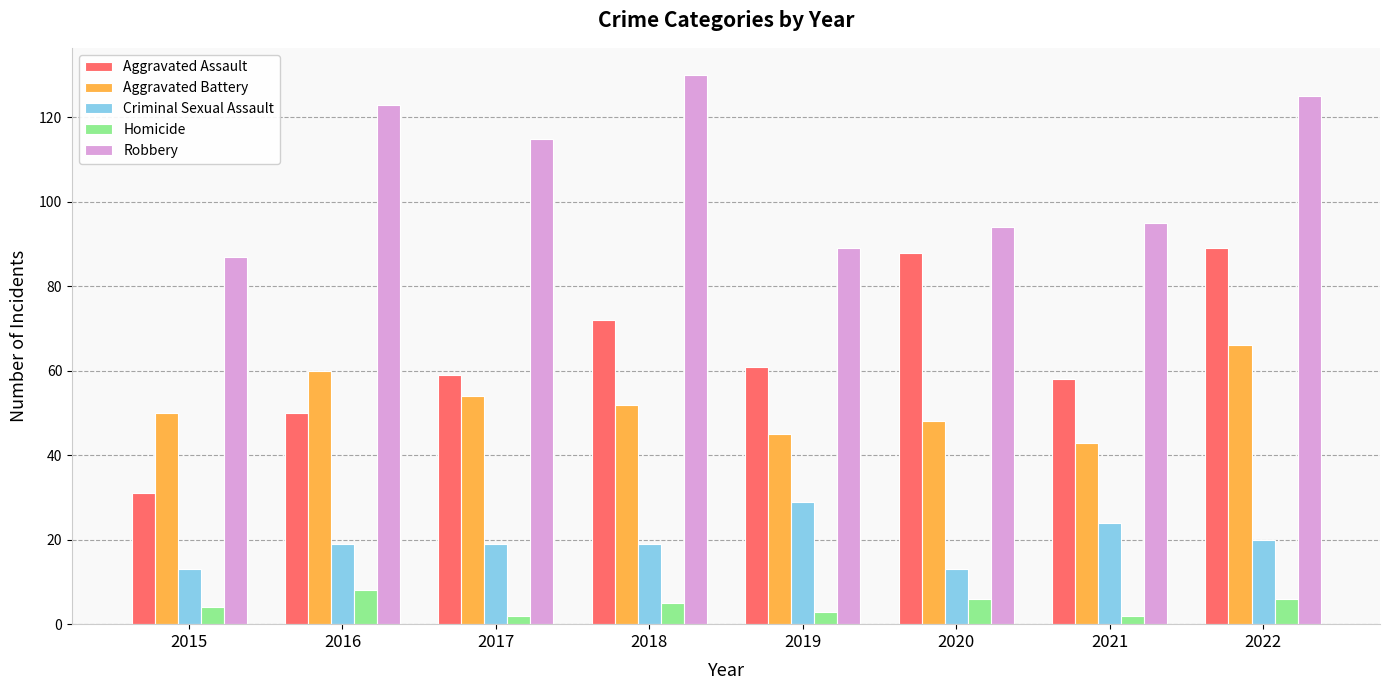

What is the value of the Homicide bar at the 5th from the left?

3